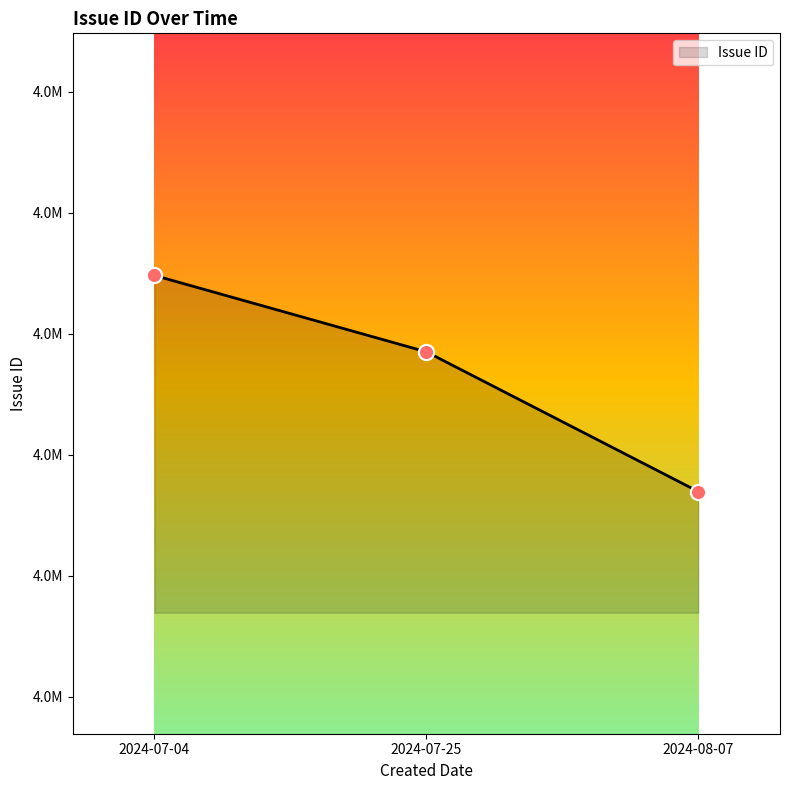

What is the change in value from 2024-07-04 to 2024-08-07?

-89304